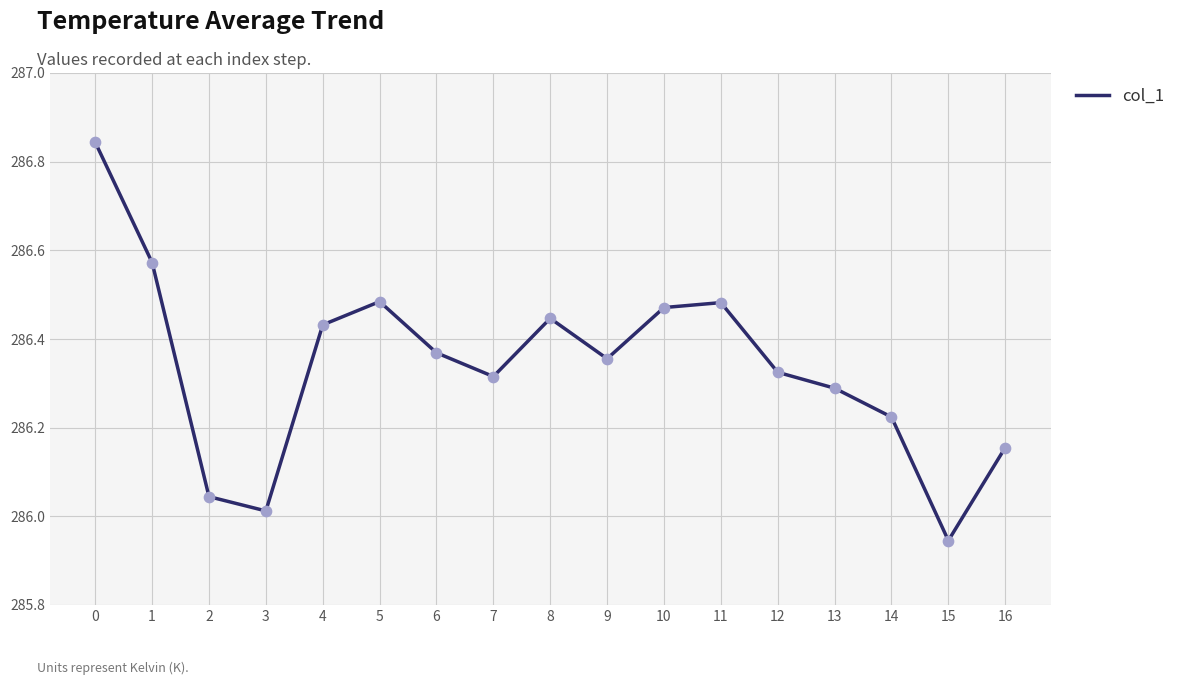

What is the ratio of the value at 7 to the value at 12?

1.0